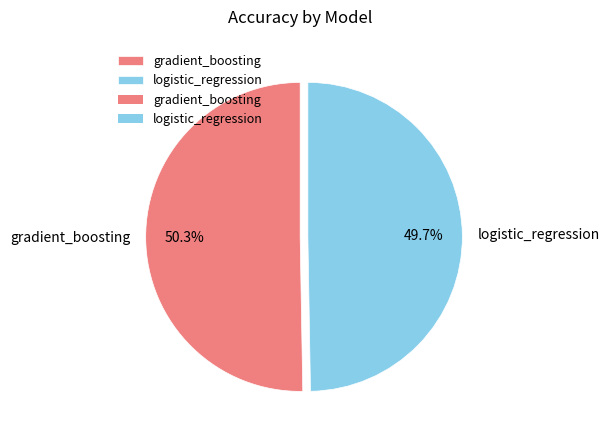

Which category has the biggest portion of the pie?

gradient_boosting